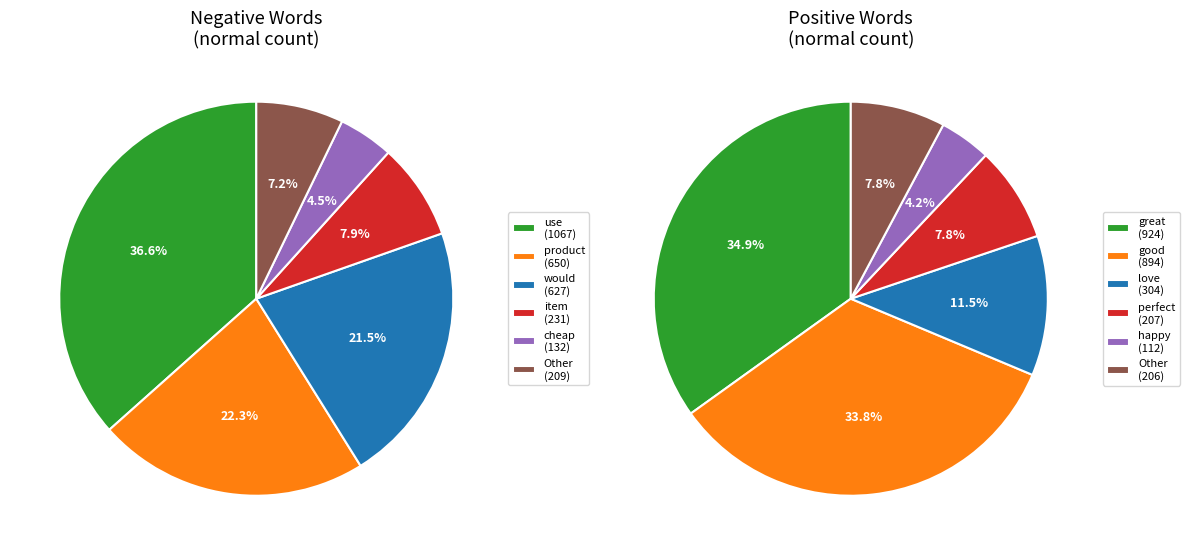

Which series has the widest spread of values?

negative